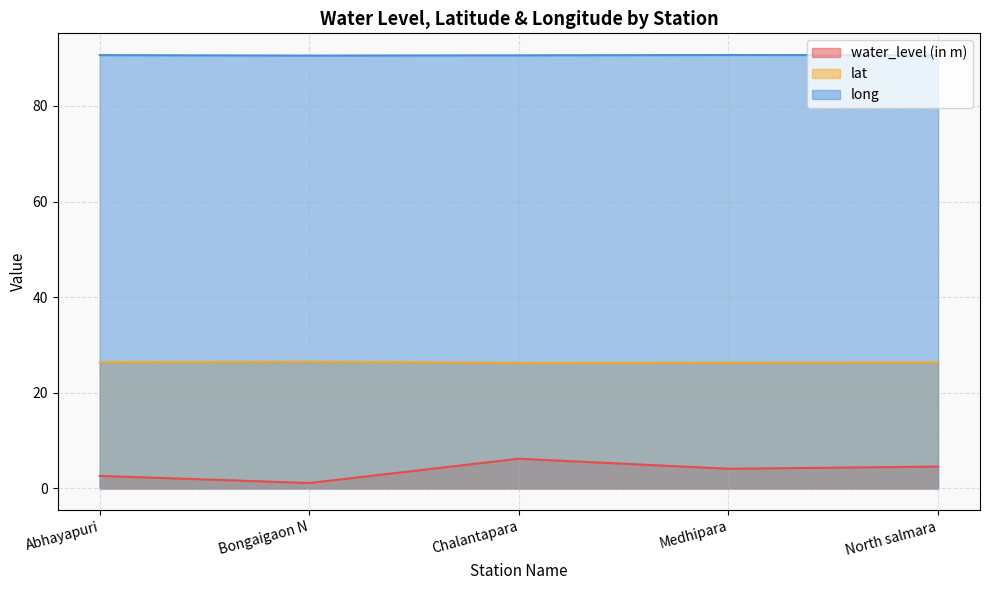

What are all the series names shown in the legend?

water_level (in m), lat, long